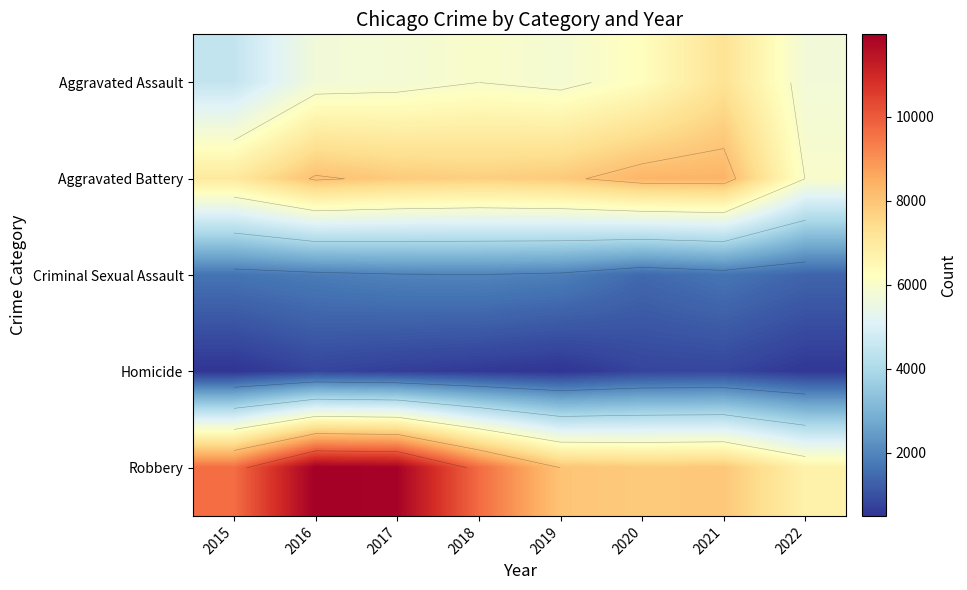

Which series has the largest range (max minus min)?

Robbery